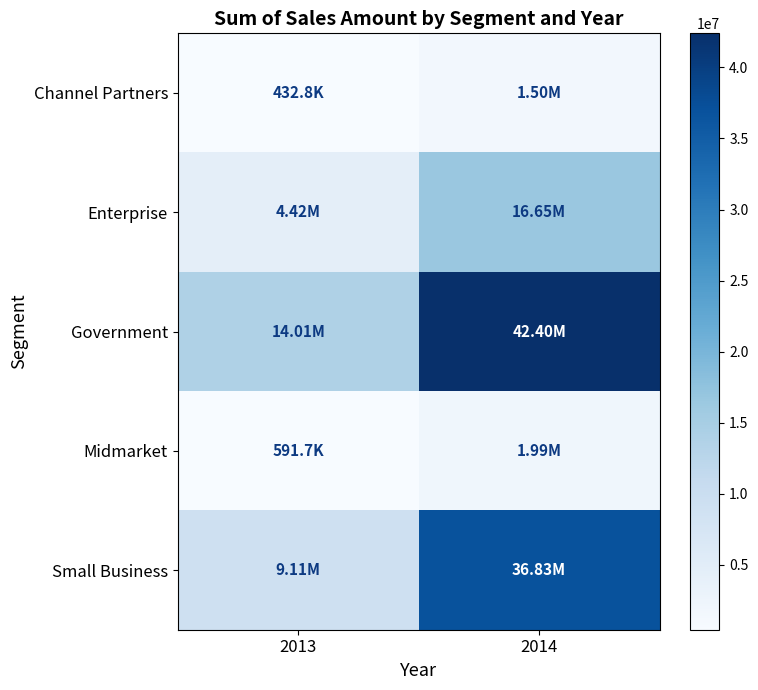

Between 2013 and 2014, which series saw the biggest shift?

Government